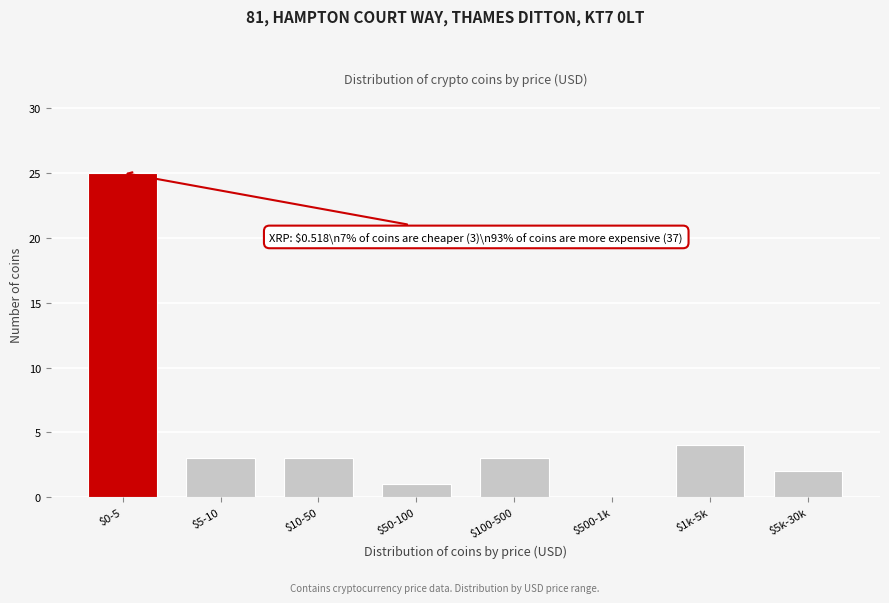

What is the sum of all values?

41